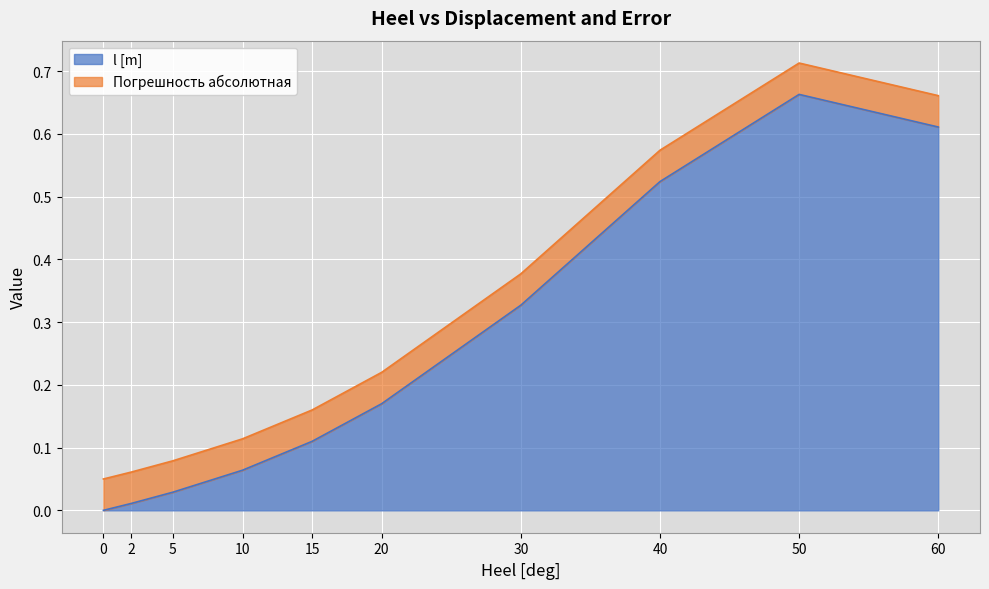

Which has a higher value, 30 or 50?

50